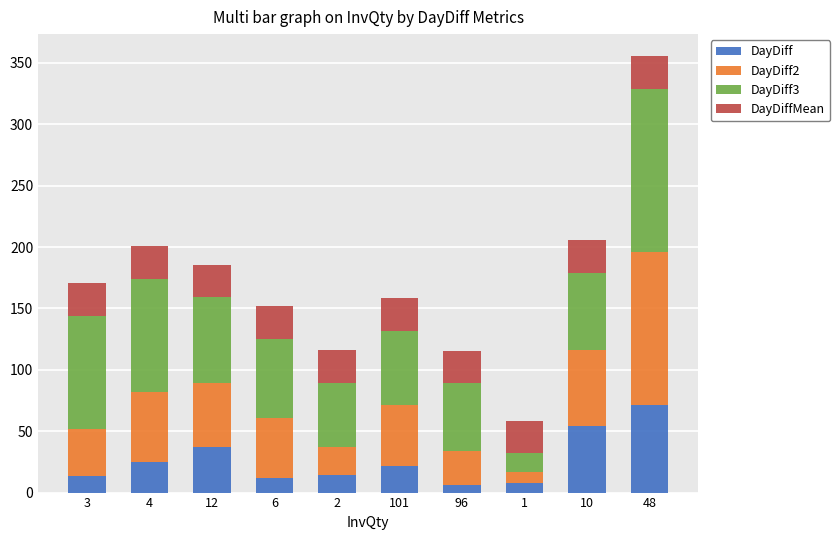

What is the maximum value for DayDiff?

71.0